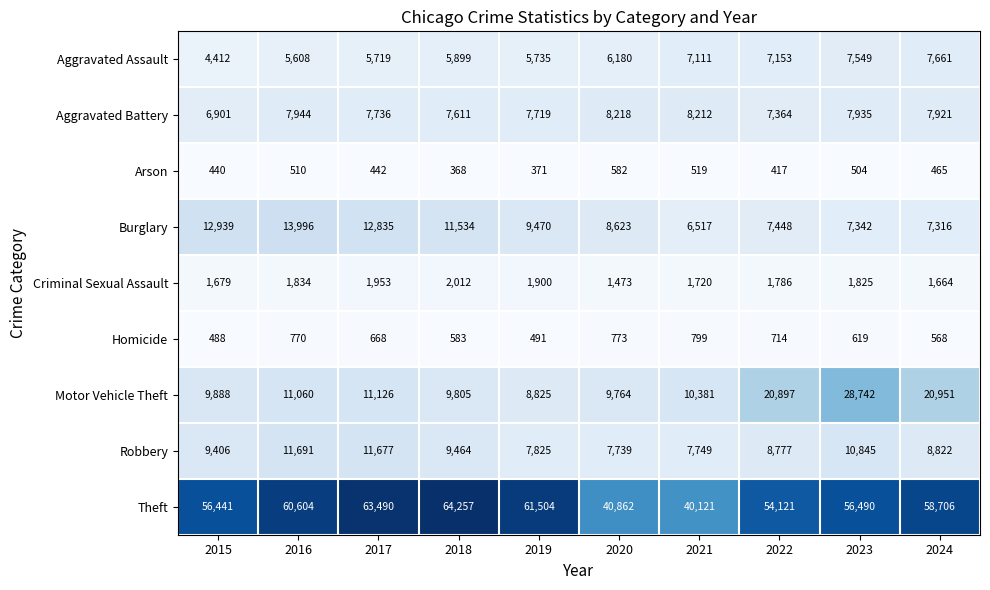

The Arson series shows 763 at 2020. True or false?

False